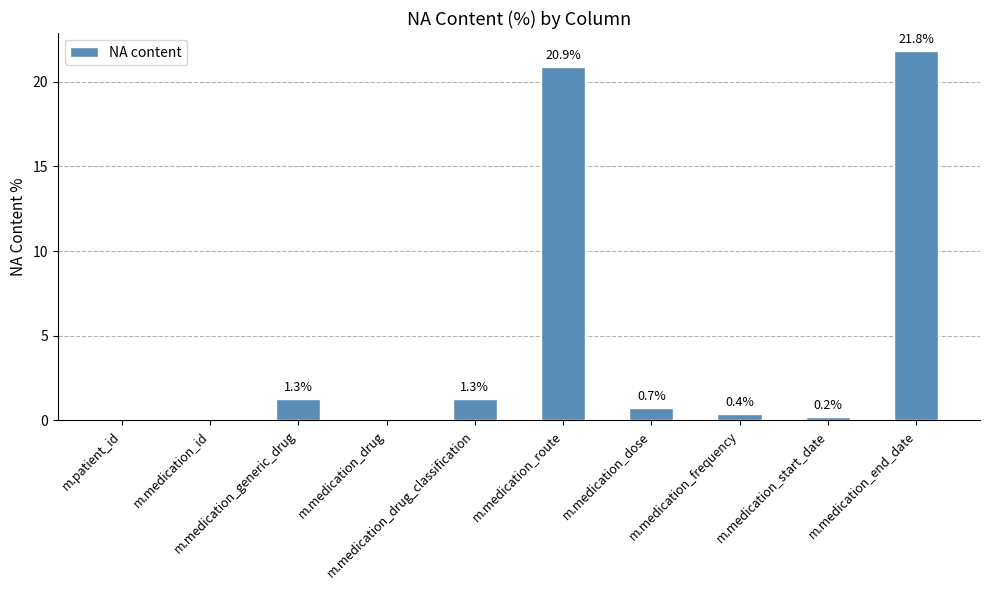

Count the number of categories in the chart.

10